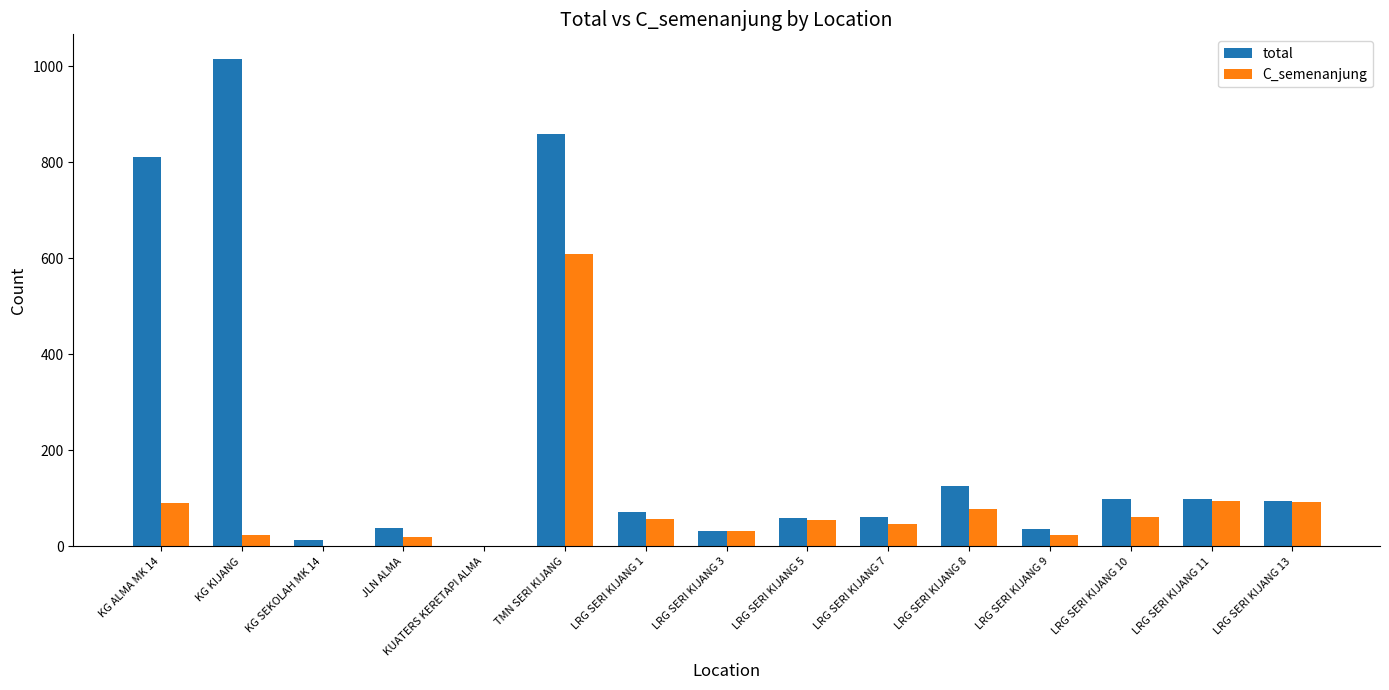

Which series has the largest range (max minus min)?

total